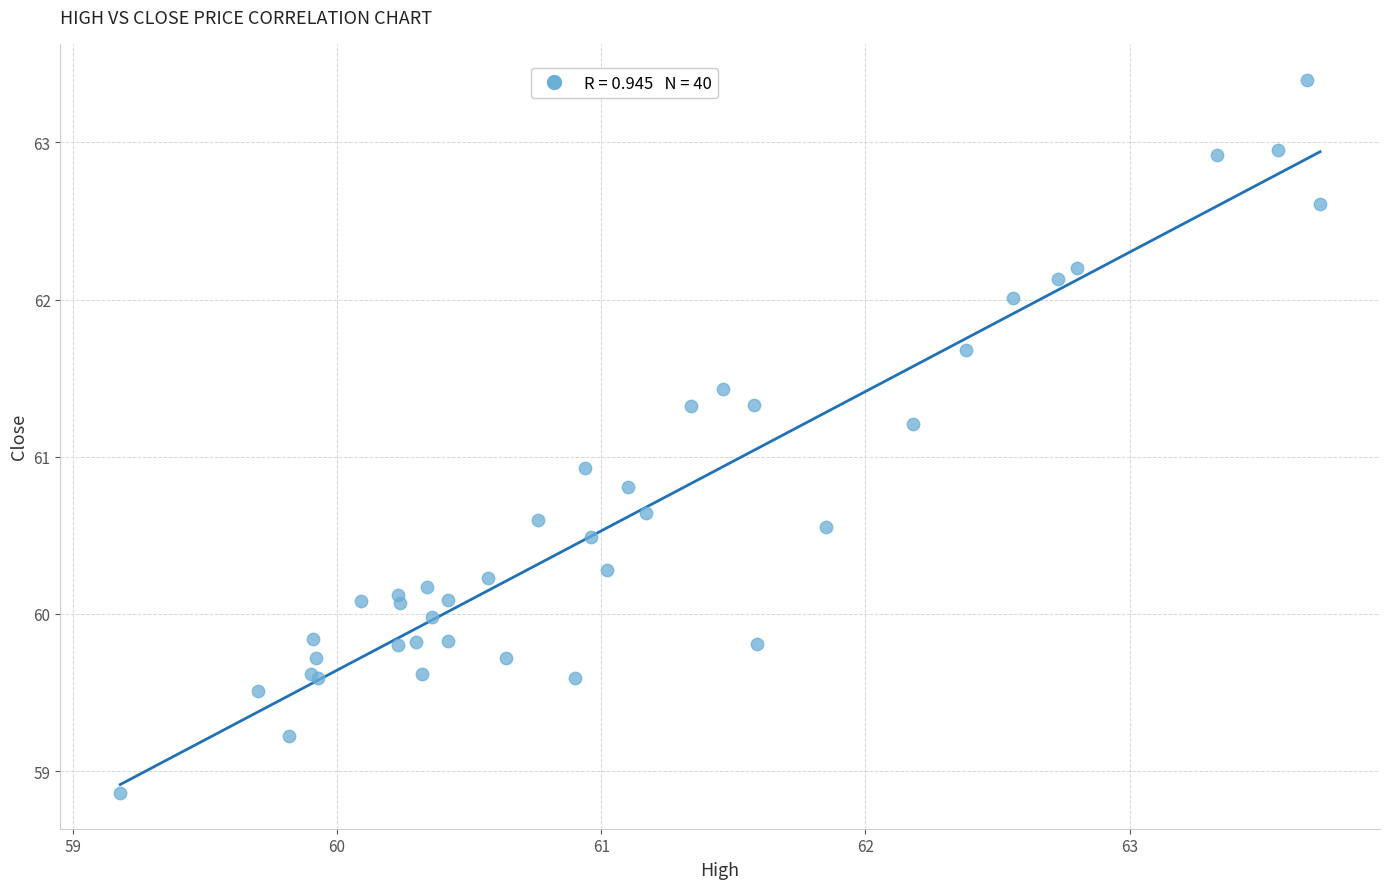

What Y value in the scatter plot is closest to 61?

60.9